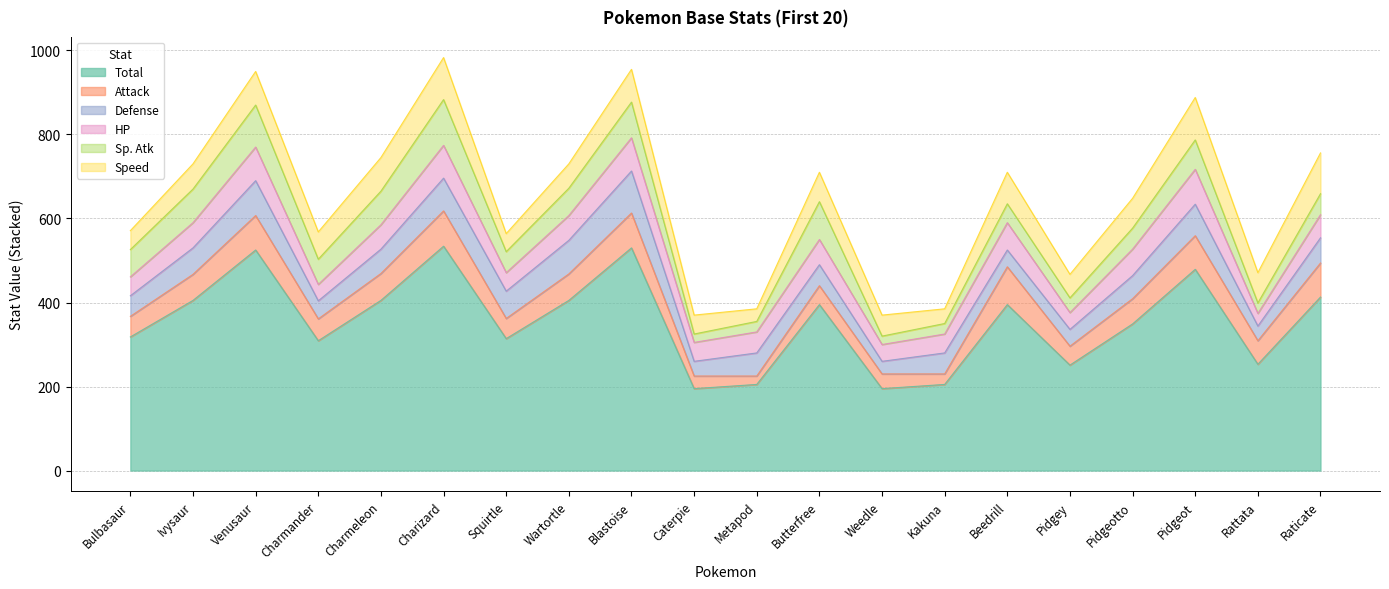

At which category does Total reach its first local peak?

Venusaur